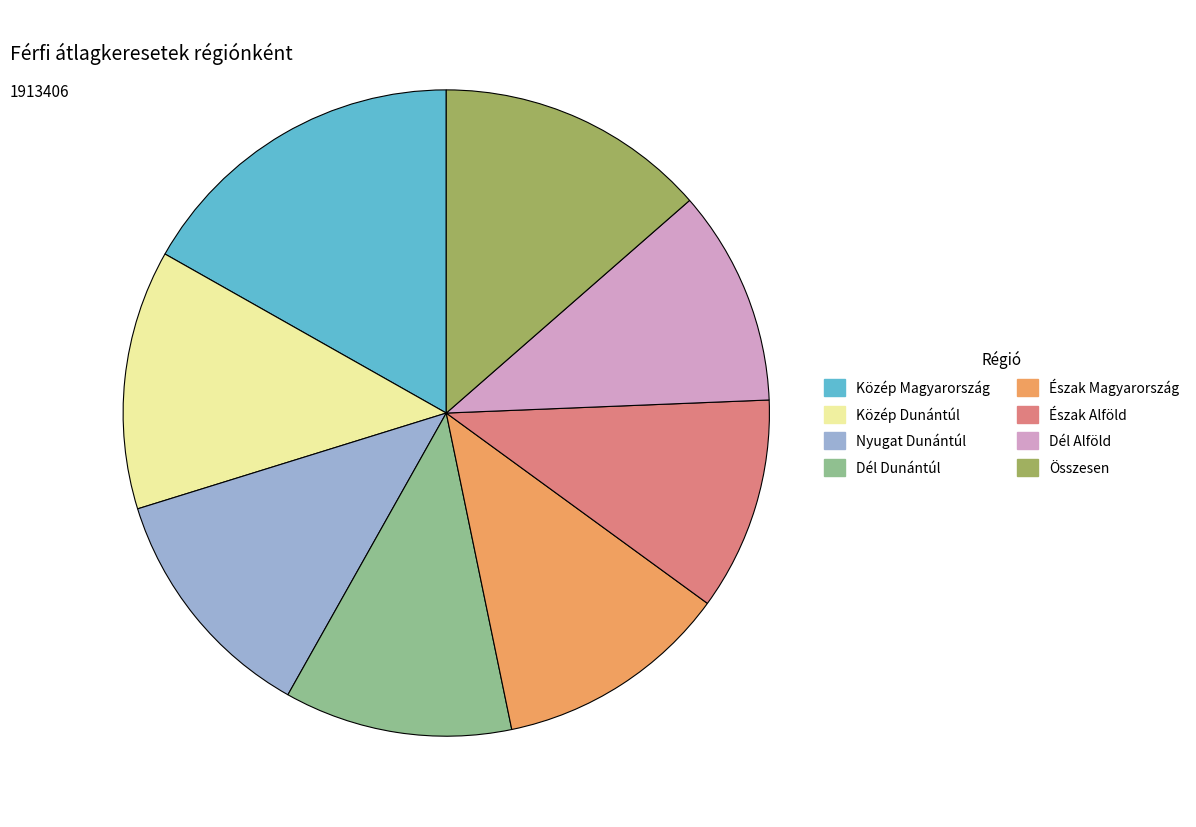

True or false: Észak Magyarország accounts for 12% of the total.

True